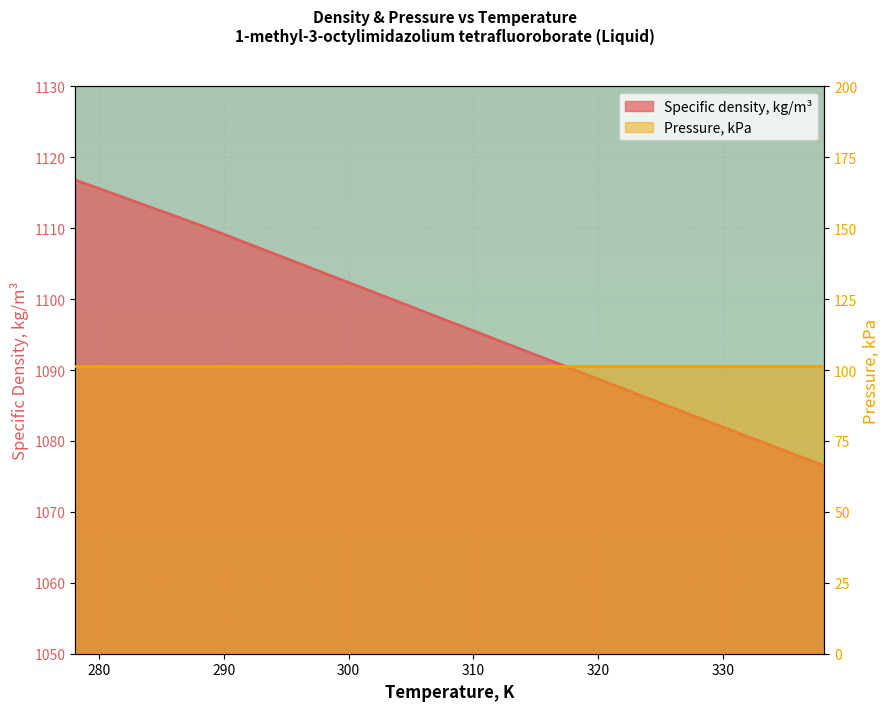

What is the sum of all values?

7677.3